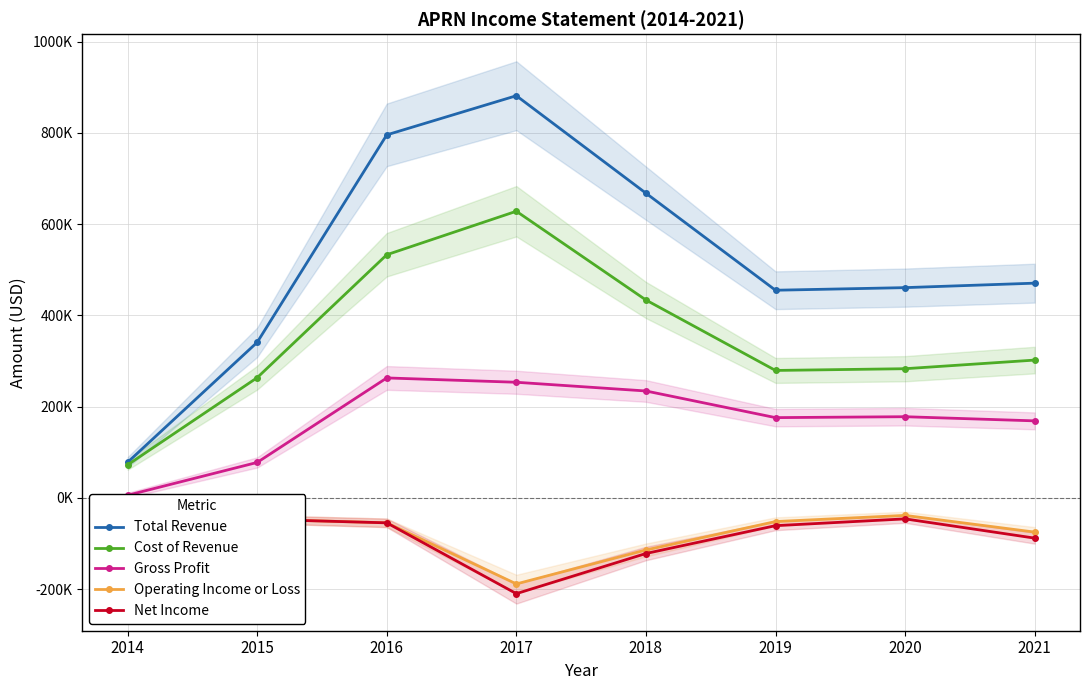

How many data points in Total Revenue are less than 470400?

4